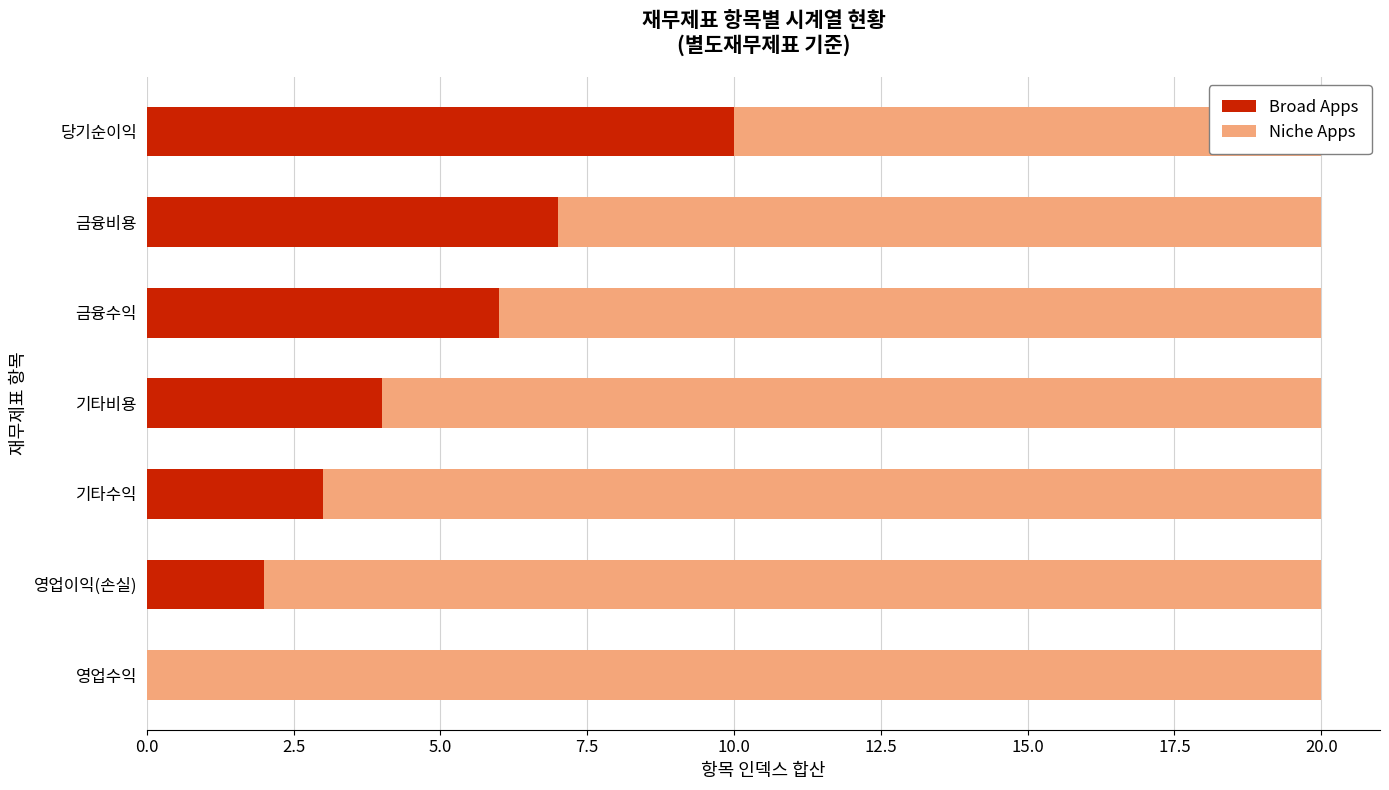

List the series in order of their peak value, lowest first.

Broad Apps, Niche Apps